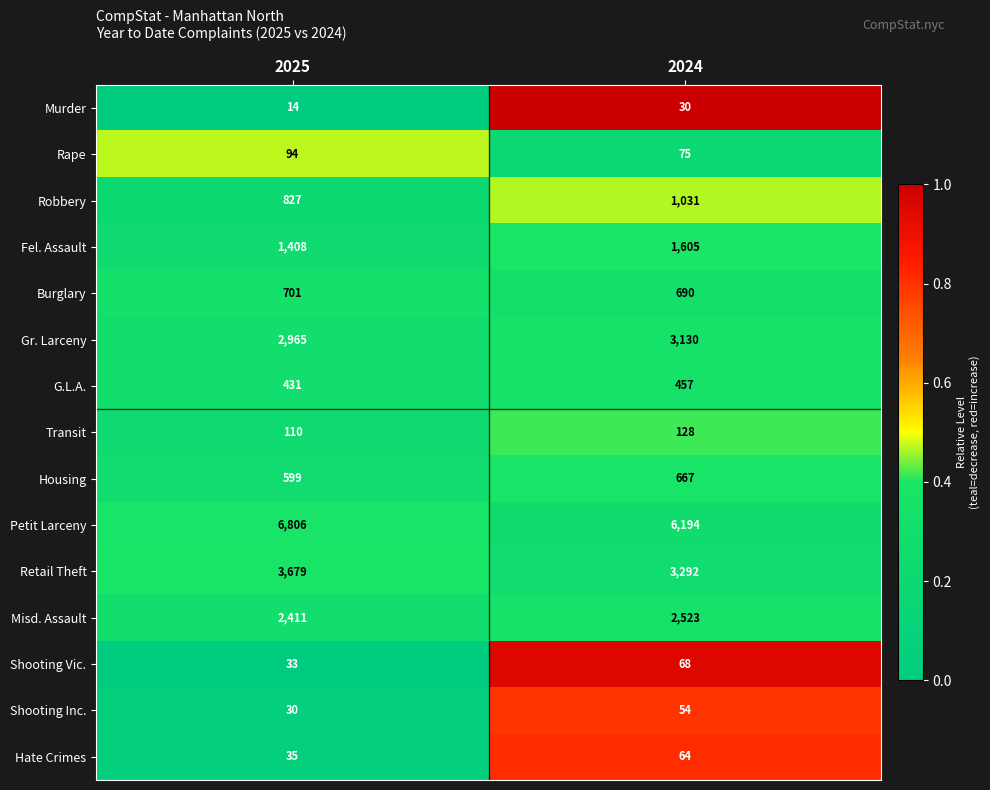

Which series changed the most between 2025 and 2024?

Petit Larceny